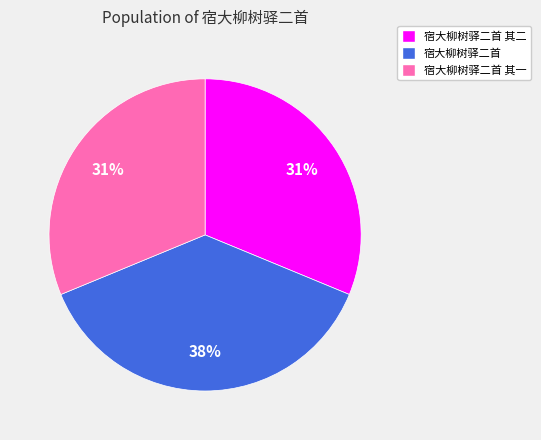

How many segments does this pie chart have?

3